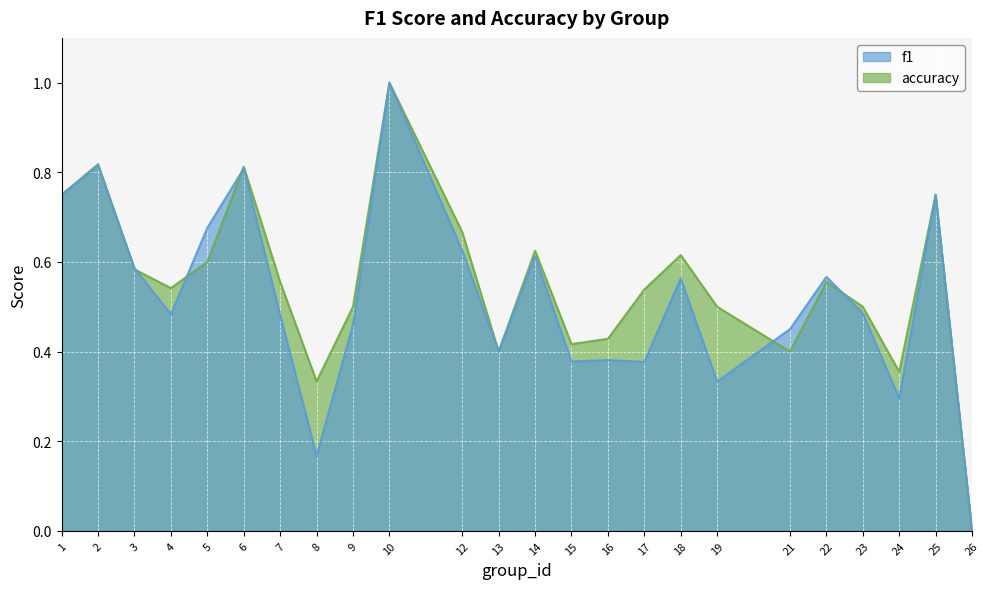

How many times do f1 and accuracy cross each other?

6